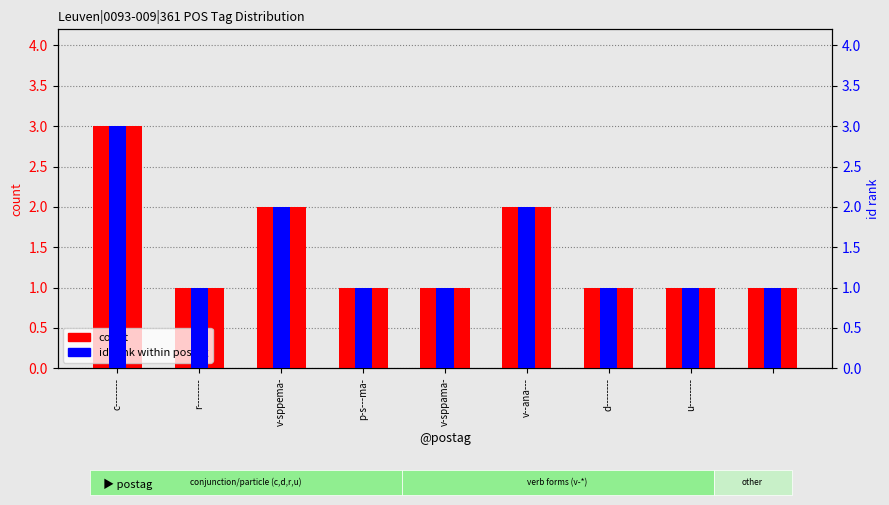

Is the value of count at v-sppama- greater than the value of id rank within postag at u--------?

No